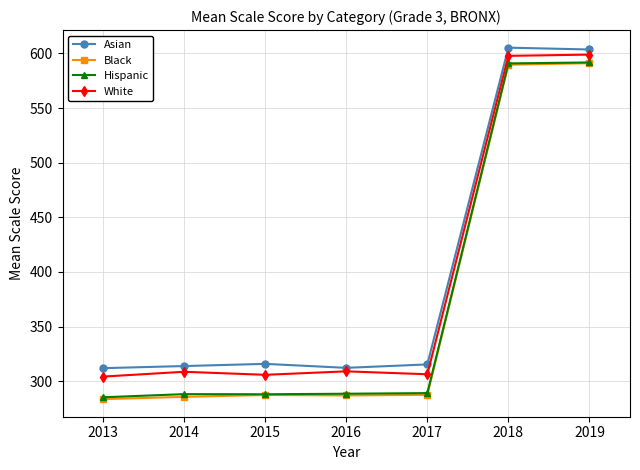

What is the average value of the Asian series?

396.9